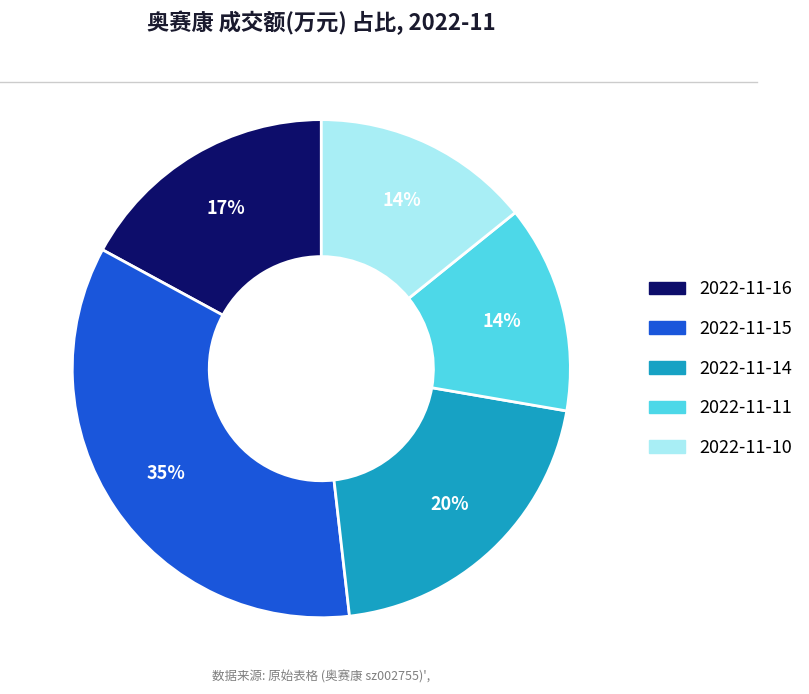

What percentage is the 2022-11-16 slice, to the nearest percent?

17%